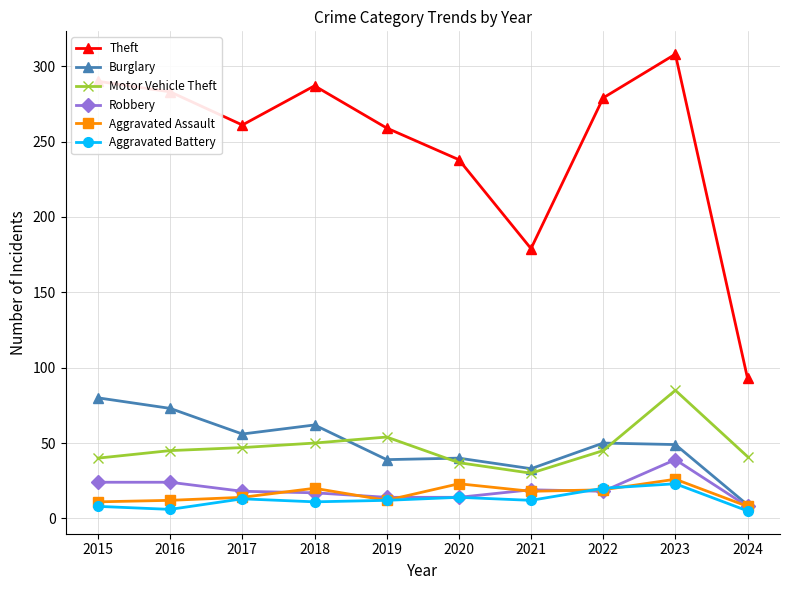

What is the maximum value shown in the chart?

308